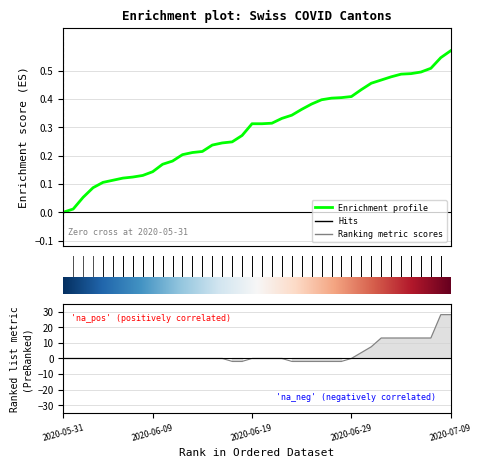

Reading left to right, extract all data points from this chart.

0.0	0.0	0.1	0.1	0.1	0.1	0.1	0.1	0.1	0.1	0.2	0.2	0.2	0.2	0.2	0.2	0.2	0.2	0.3	0.3	0.3	0.3	0.3	0.3	0.4	0.4	0.4	0.4	0.4	0.4	0.4	0.5	0.5	0.5	0.5	0.5	0.5	0.5	0.5	0.6